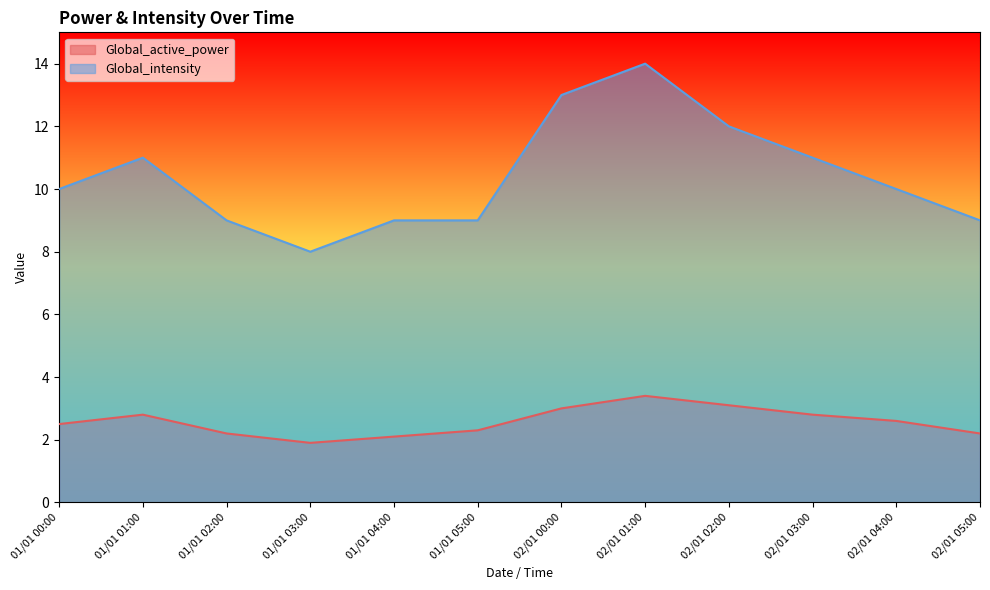

At 02/01 01:00, list the series in order from smallest to largest.

Global_active_power, Global_intensity